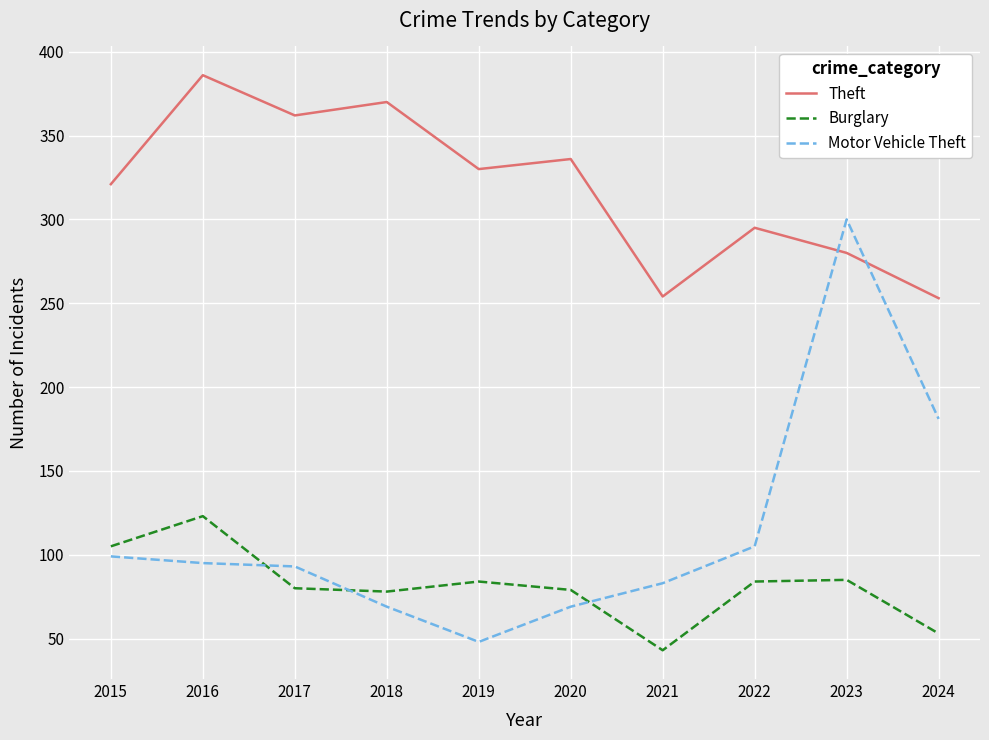

At which category is the sum across all series the highest?

2023